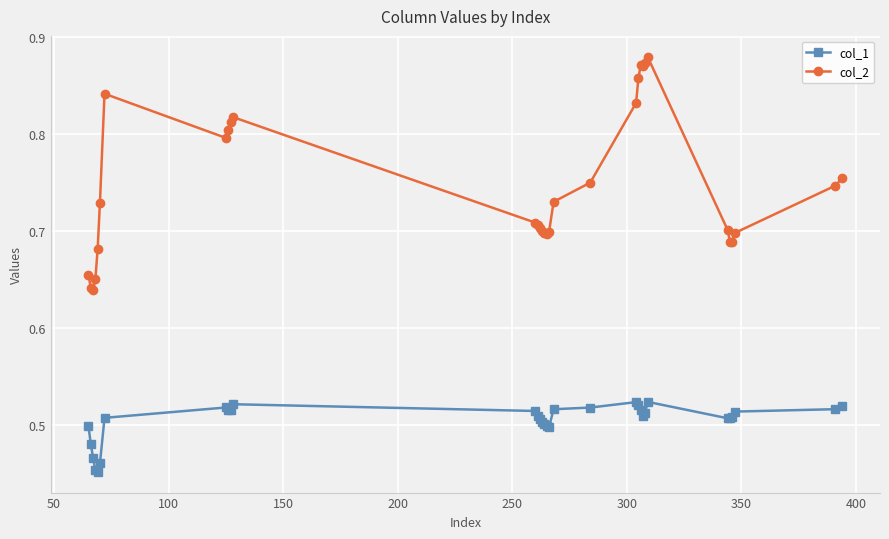

Count the col_1 values in the range 0 to 1.

32